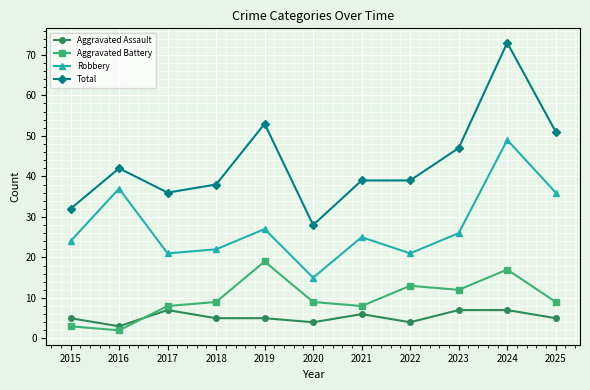

How many lines are shown in the chart?

4